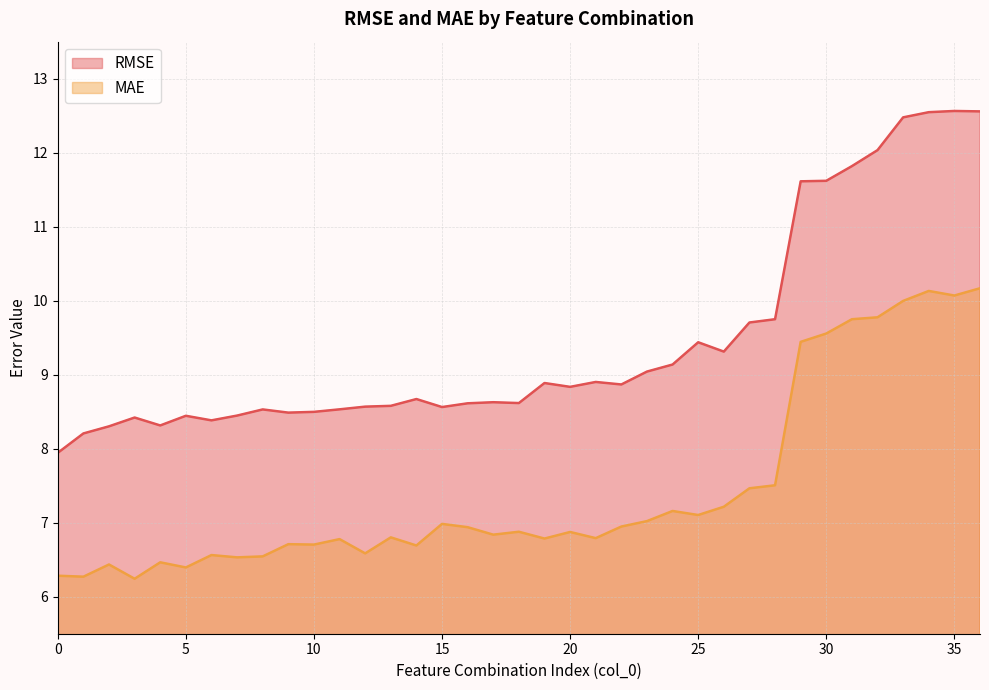

Reading left to right, list all the values displayed in this chart.

RMSE: 0=7.9	1=8.2	2=8.3	3=8.4	4=8.3	5=8.4	6=8.4	7=8.4	8=8.5	9=8.5	10=8.5	11=8.5	12=8.6	13=8.6	14=8.7	15=8.6	16=8.6	17=8.6	18=8.6	19=8.9	20=8.8	21=8.9	22=8.9	23=9.0	24=9.1	25=9.4	26=9.3	27=9.7	28=9.7	29=11.6	30=11.6	31=11.8	32=12.0	33=12.5	34=12.5	35=12.6	36=12.6
MAE: 0=6.3	1=6.3	2=6.4	3=6.2	4=6.5	5=6.4	6=6.6	7=6.5	8=6.5	9=6.7	10=6.7	11=6.8	12=6.6	13=6.8	14=6.7	15=7.0	16=6.9	17=6.8	18=6.9	19=6.8	20=6.9	21=6.8	22=6.9	23=7.0	24=7.2	25=7.1	26=7.2	27=7.5	28=7.5	29=9.4	30=9.6	31=9.7	32=9.8	33=10.0	34=10.1	35=10.1	36=10.2